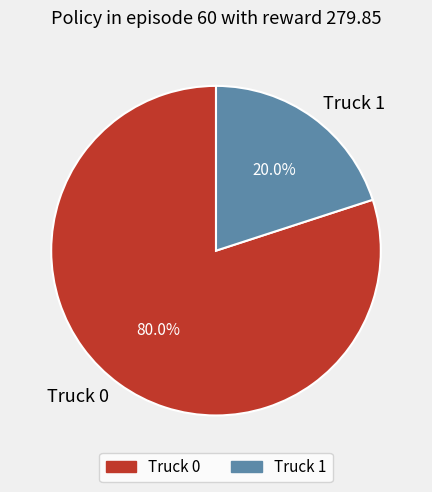

To the nearest percent, what is the difference between the Truck 0 and Truck 1 slice percentages?

60%